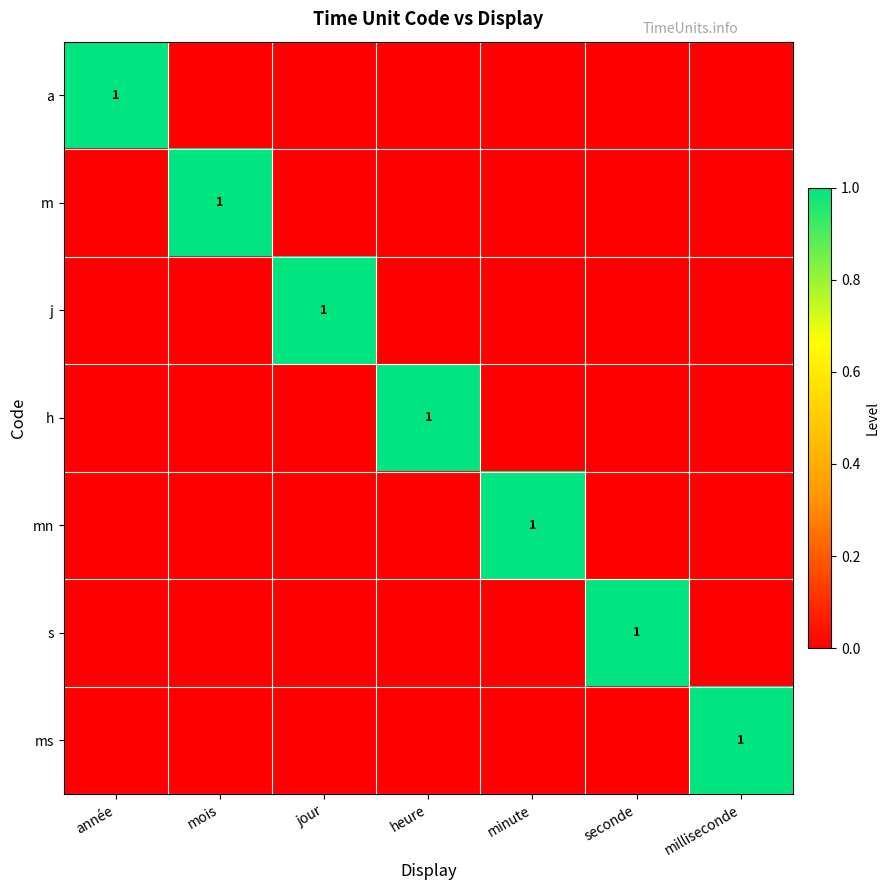

The j series shows 1 at jour. True or false?

True